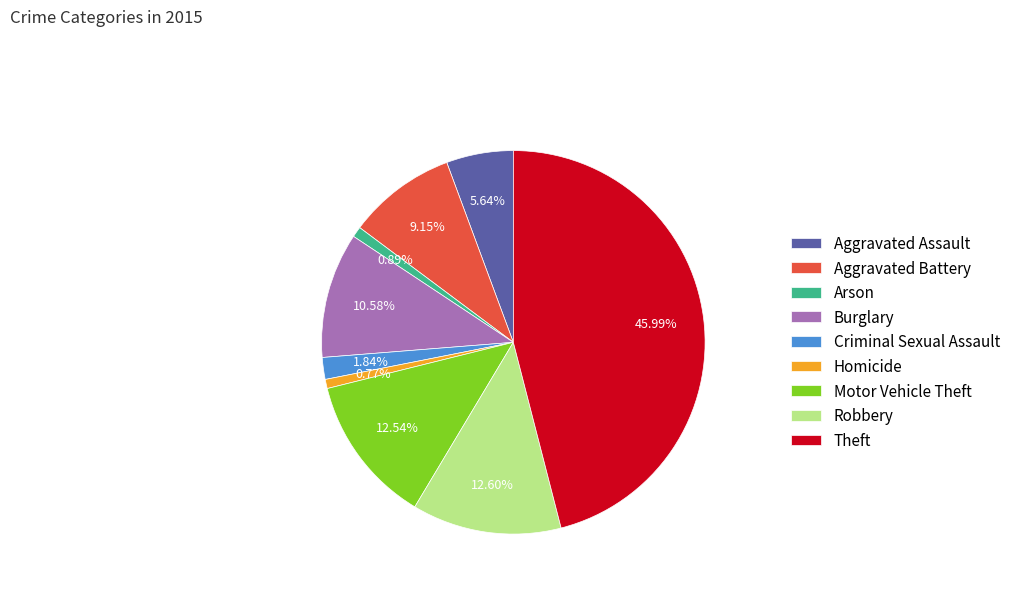

Between Theft and Burglary, which is larger?

Theft